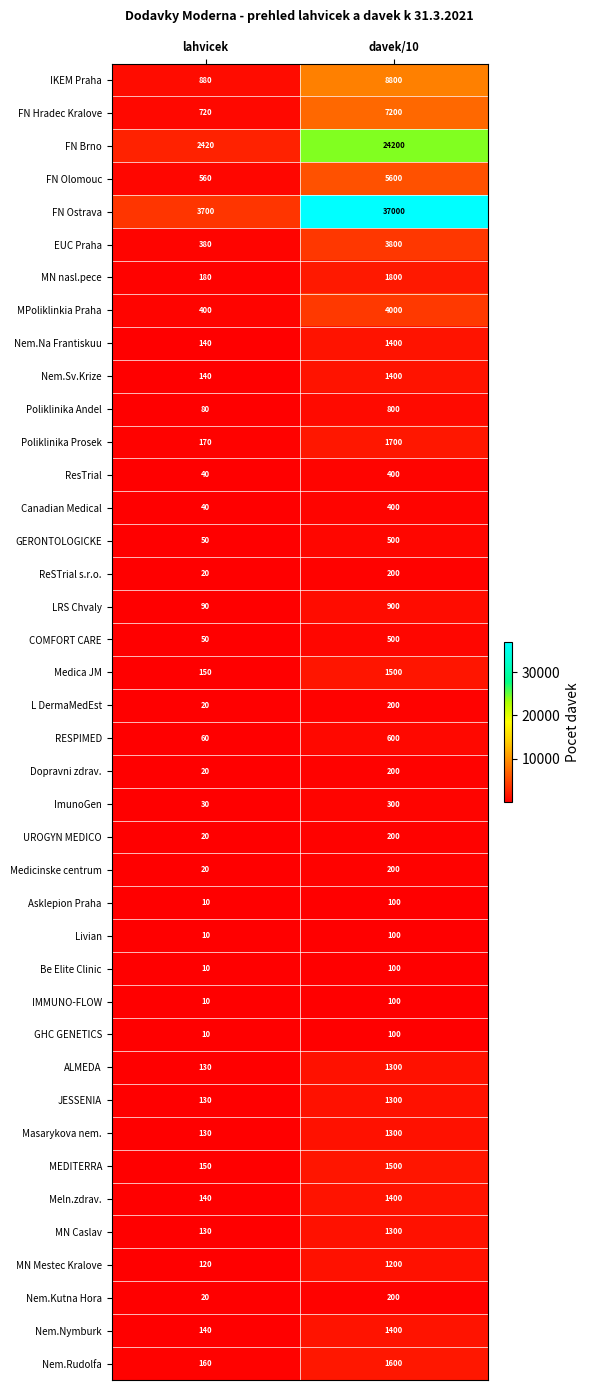

Where is ResTrial nearest to the value 220?

lahvicek